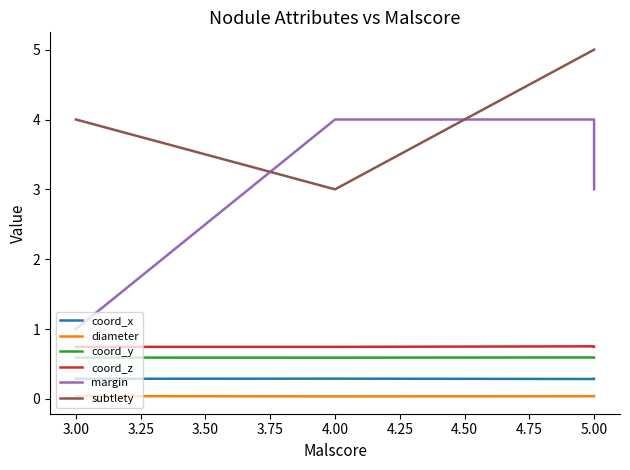

True or false: subtlety has a value of 8.6 at 5.00.

False